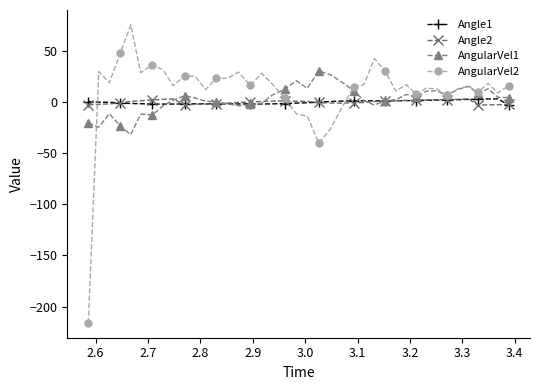

What is the minimum value shown in the chart?

-216.0